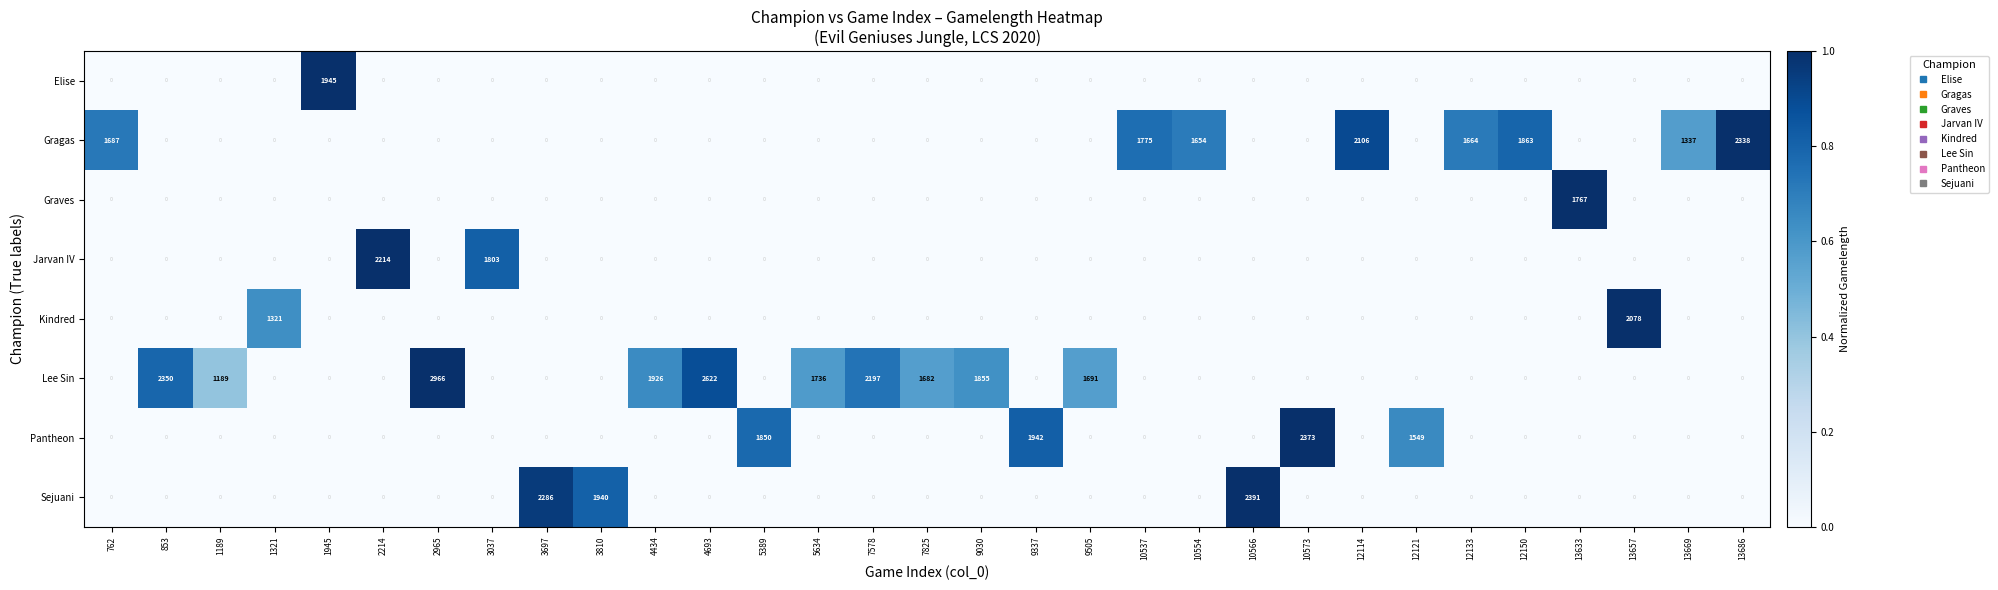

Rank the series by their maximum value, from highest to lowest.

Lee Sin, Sejuani, Pantheon, Gragas, Jarvan IV, Kindred, Elise, Graves